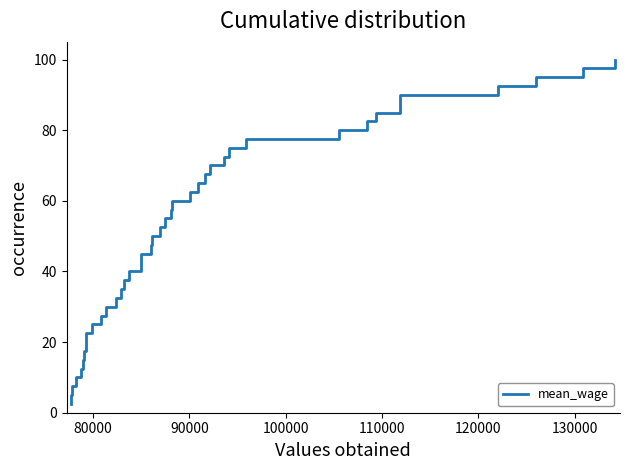

What is the smallest value displayed?

2.5